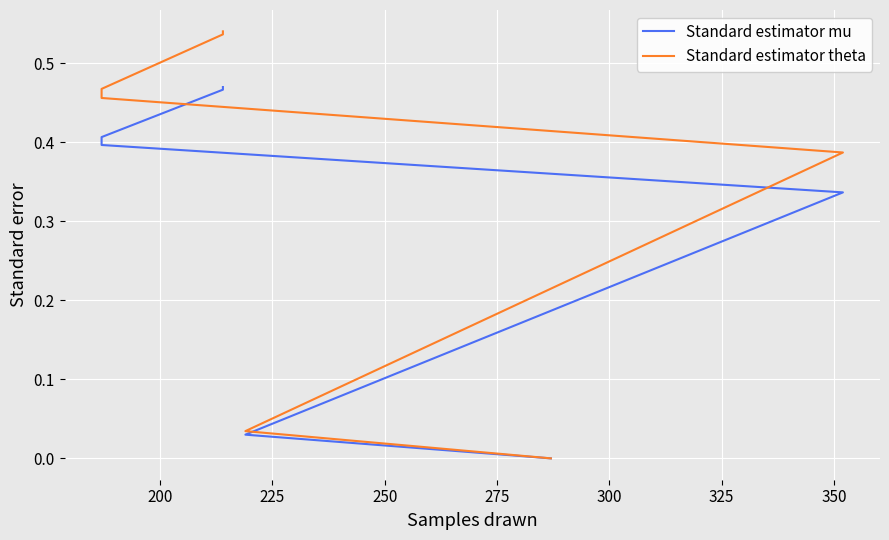

Reading left to right, transcribe all the data shown in this chart.

Standard estimator mu: 0.0	0.0	0.3	0.4	0.4	0.5	0.5
Standard estimator theta: 0.0	0.0	0.4	0.5	0.5	0.5	0.5